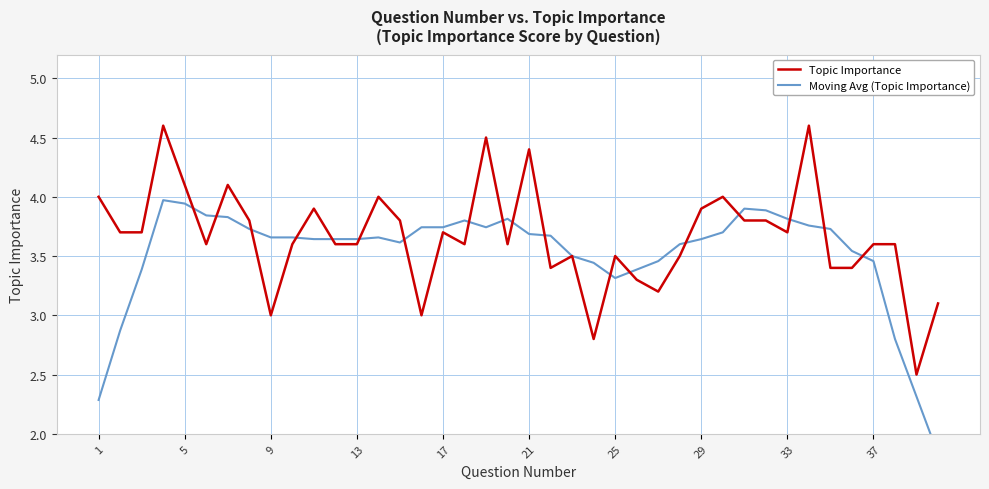

In Moving Avg (Topic Importance), how many points are lower than both neighbors (excluding endpoints)?

4